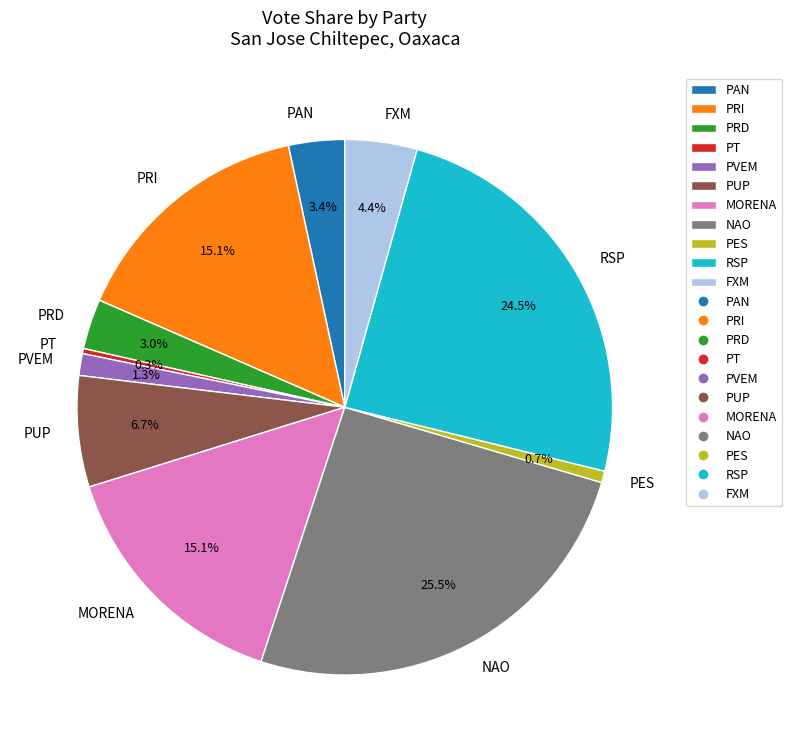

To the nearest percent, what is the difference between the largest and smallest slice percentages?

25%